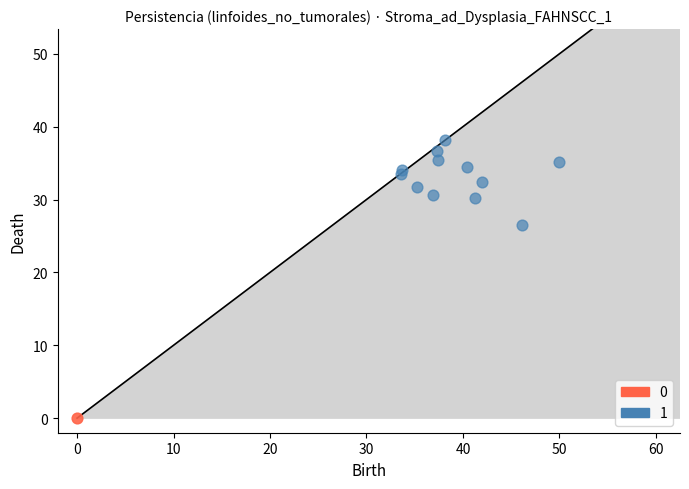

Which series reaches the minimum Y coordinate?

0